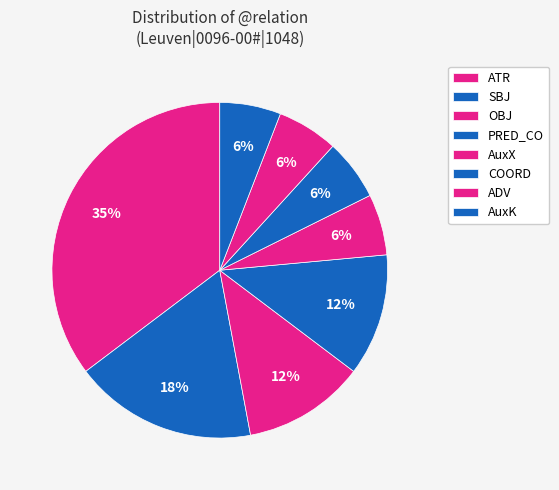

What is the largest slice in the pie chart?

ATR